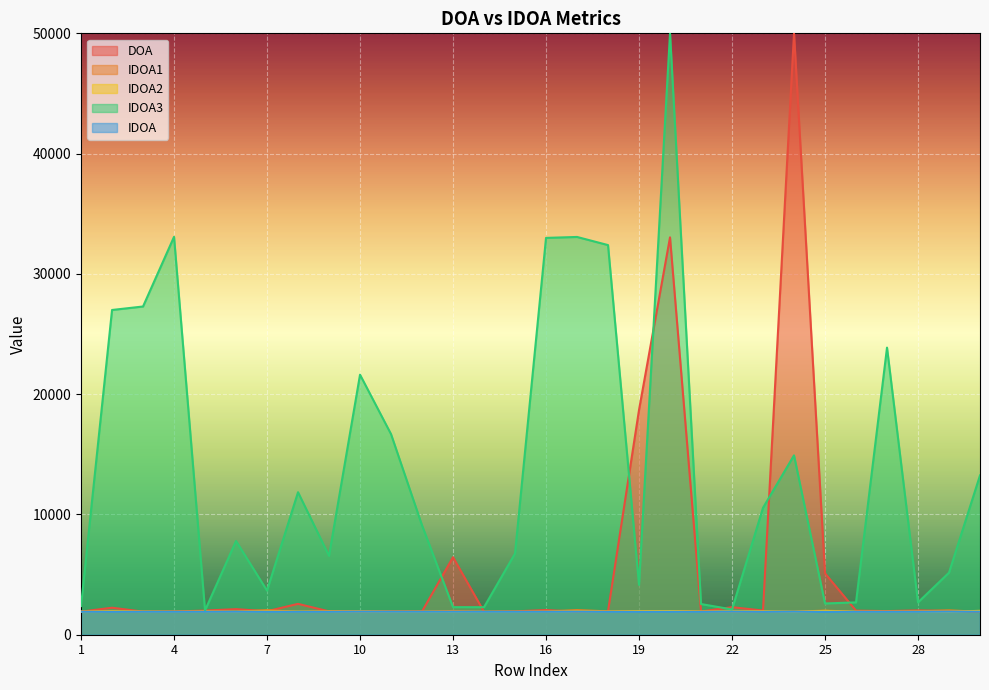

What is the total value across all series at 22?

10166.8